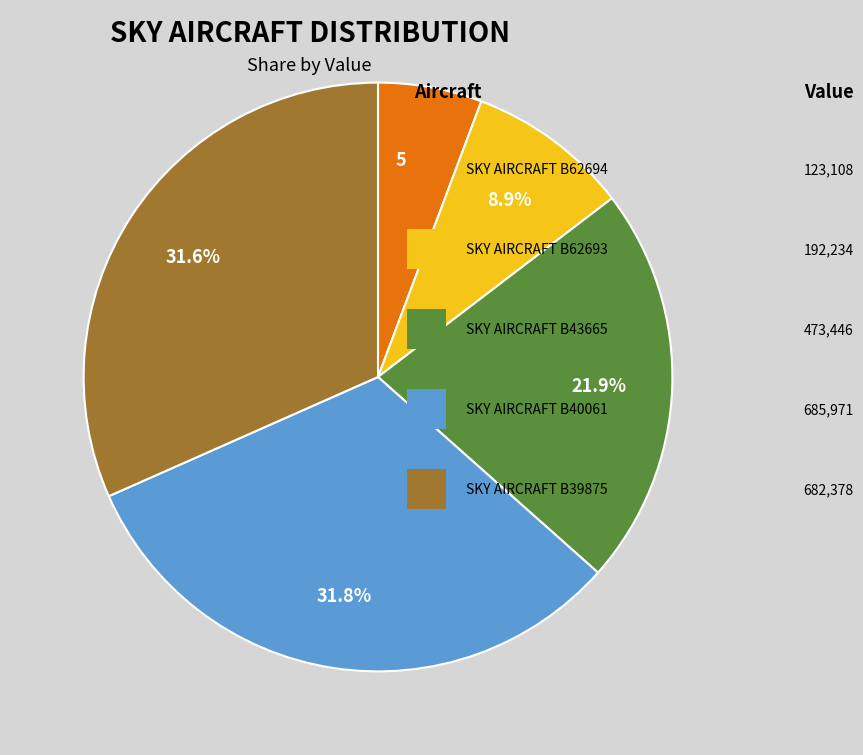

Is there a majority slice in this chart?

No